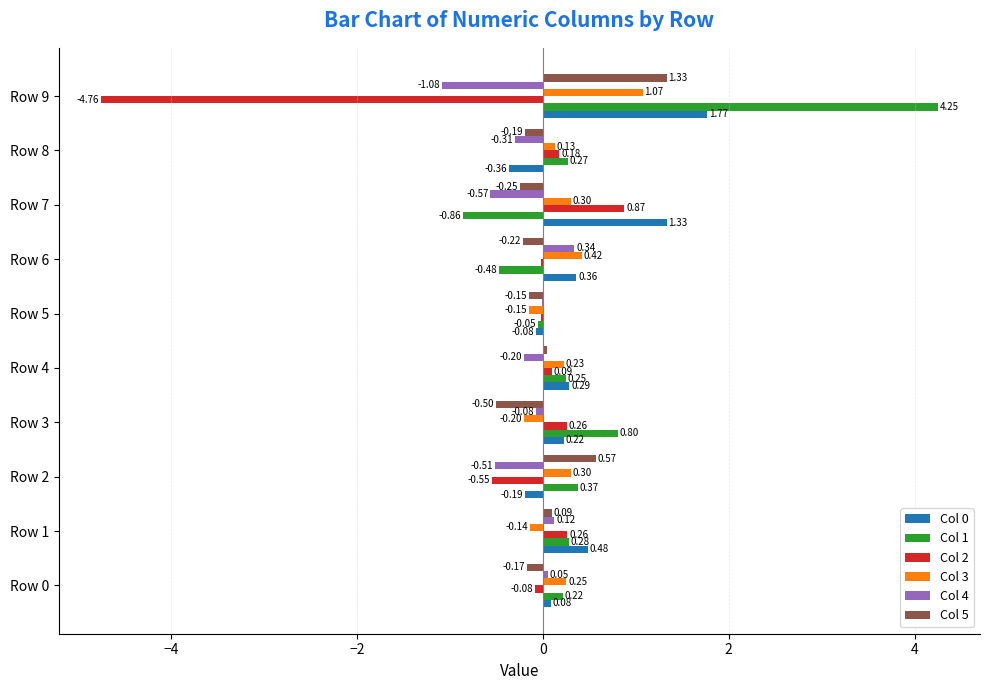

What is the total value across all series at Row 9?

2.6